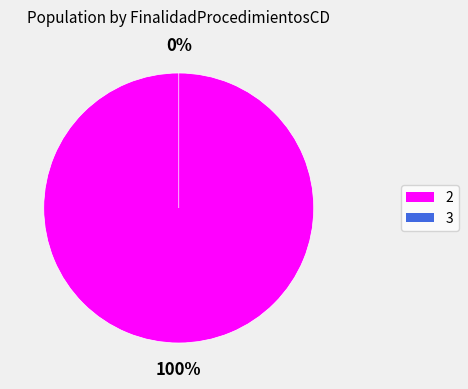

How many segments does this pie chart have?

2